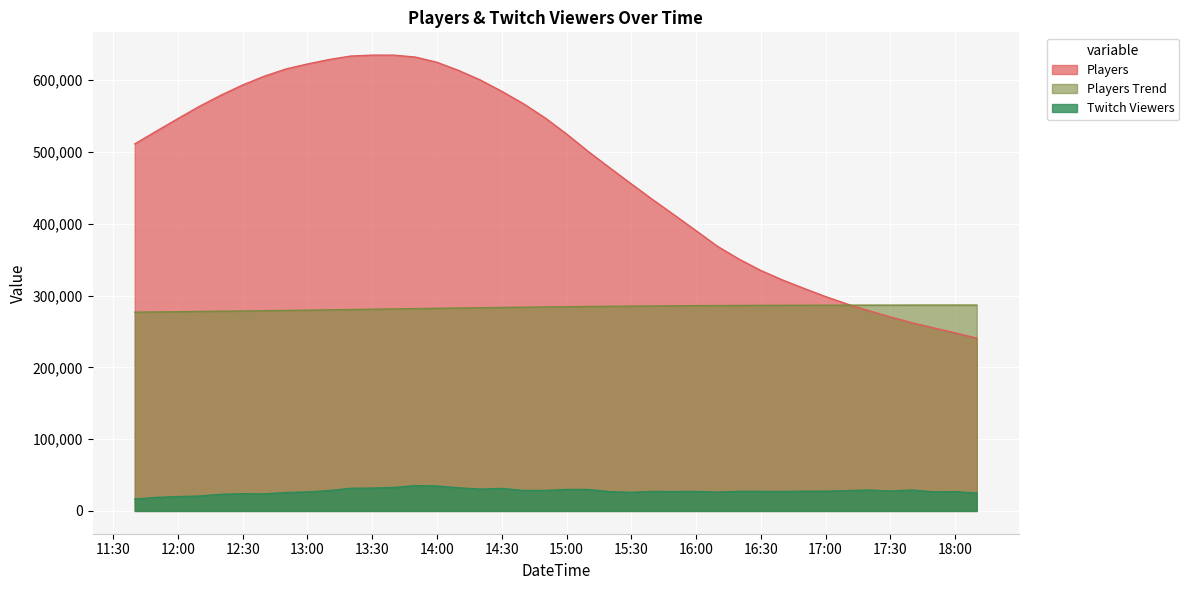

What is the greatest value displayed?

635004.0